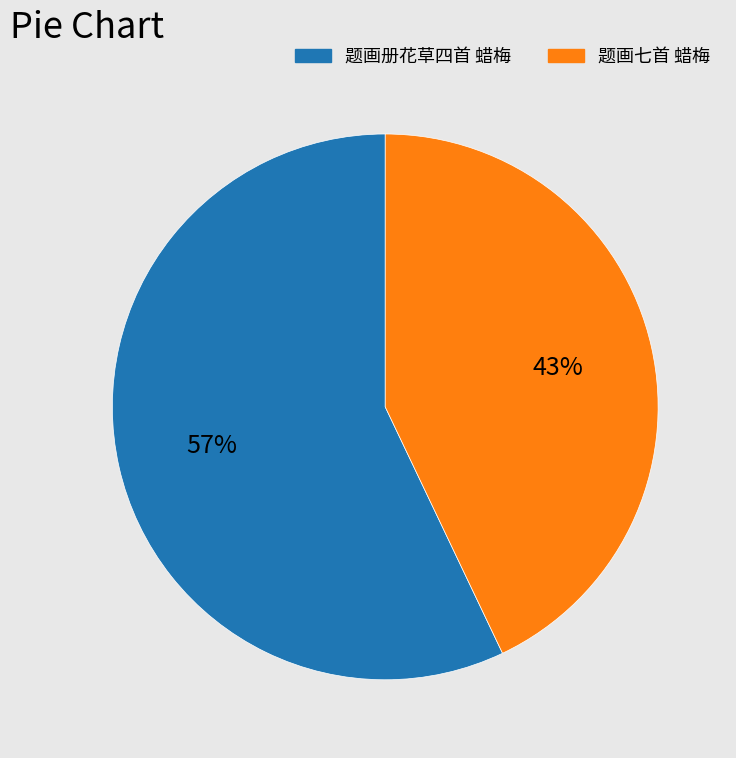

Do 题画七首 蜡梅 and 题画册花草四首 蜡梅 together represent more than half of the pie?

Yes